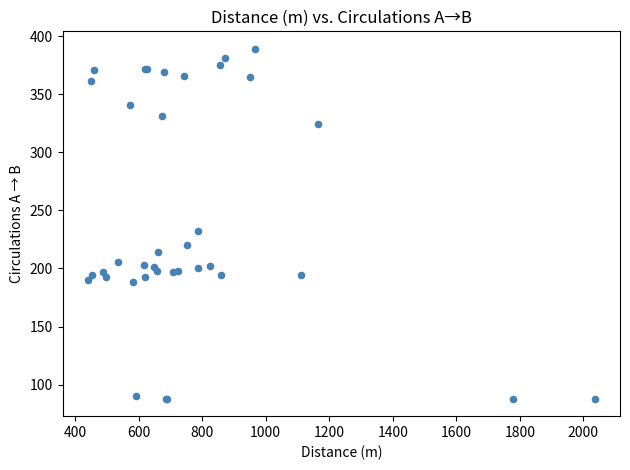

What Y value in the scatter plot is closest to 238?

232